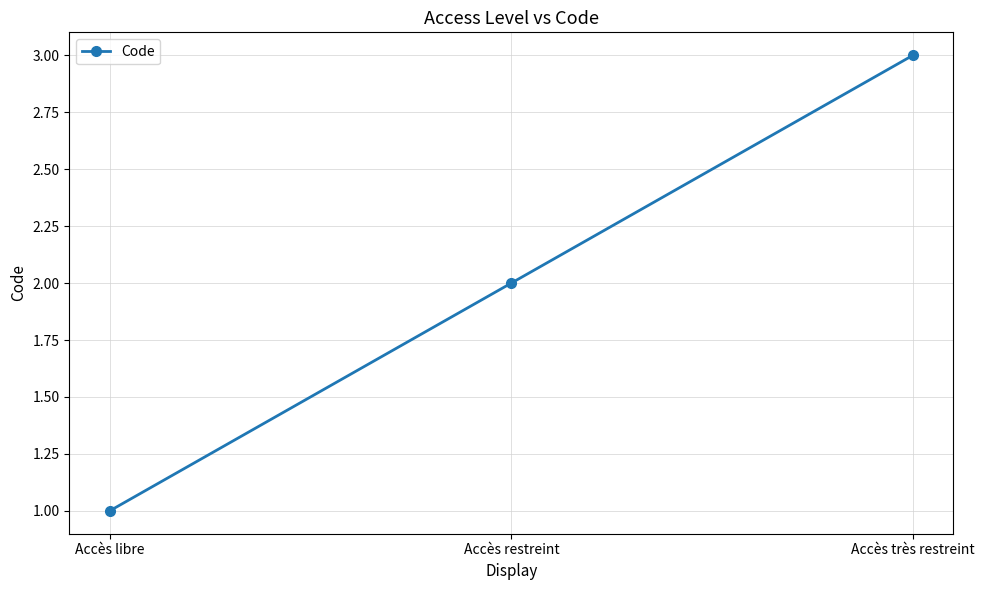

At which label is the value closest to 2?

Accès restreint